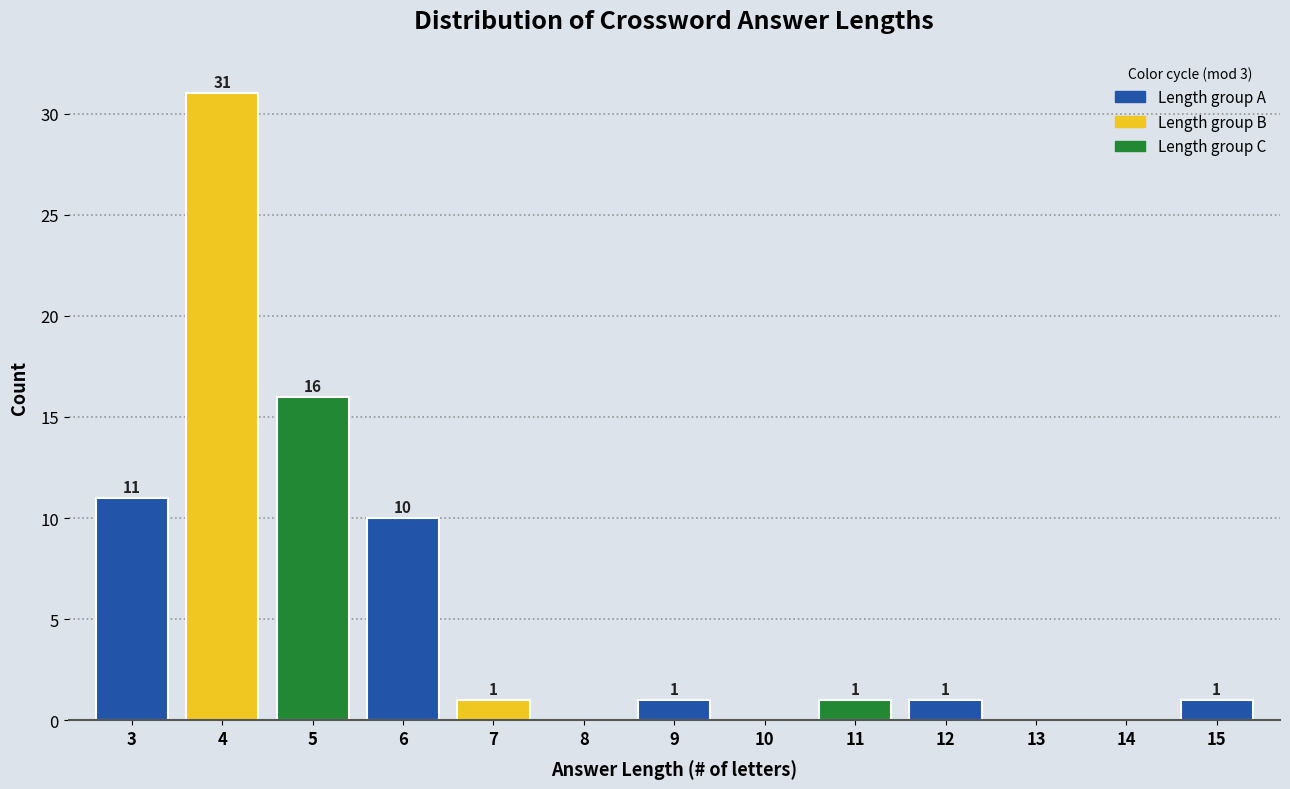

Reading right to left, list all the values displayed in this chart.

15=1	14=0	13=0	12=1	11=1	10=0	9=1	8=0	7=1	6=10	5=16	4=31	3=11